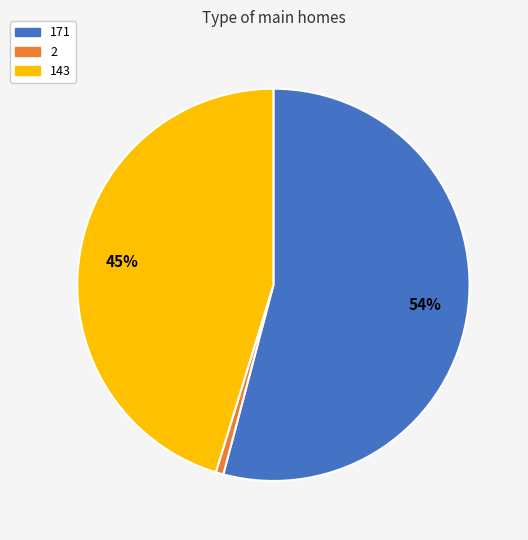

Is the sum of 171 and 143 greater than half?

Yes